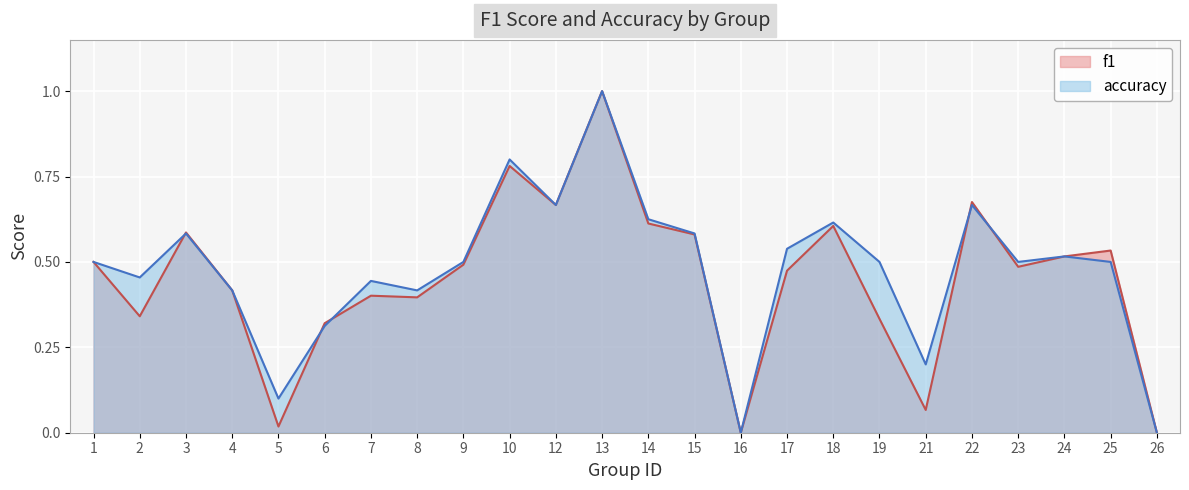

Reading left to right, transcribe all the data shown in this chart.

f1: 1=0.5	2=0.3	3=0.6	4=0.4	5=0.0	6=0.3	7=0.4	8=0.4	9=0.5	10=0.8	12=0.7	13=1.0	14=0.6	15=0.6	16=0.0	17=0.5	18=0.6	19=0.3	21=0.1	22=0.7	23=0.5	24=0.5	25=0.5	26=0.0
accuracy: 1=0.5	2=0.5	3=0.6	4=0.4	5=0.1	6=0.3	7=0.4	8=0.4	9=0.5	10=0.8	12=0.7	13=1.0	14=0.6	15=0.6	16=0.0	17=0.5	18=0.6	19=0.5	21=0.2	22=0.7	23=0.5	24=0.5	25=0.5	26=0.0